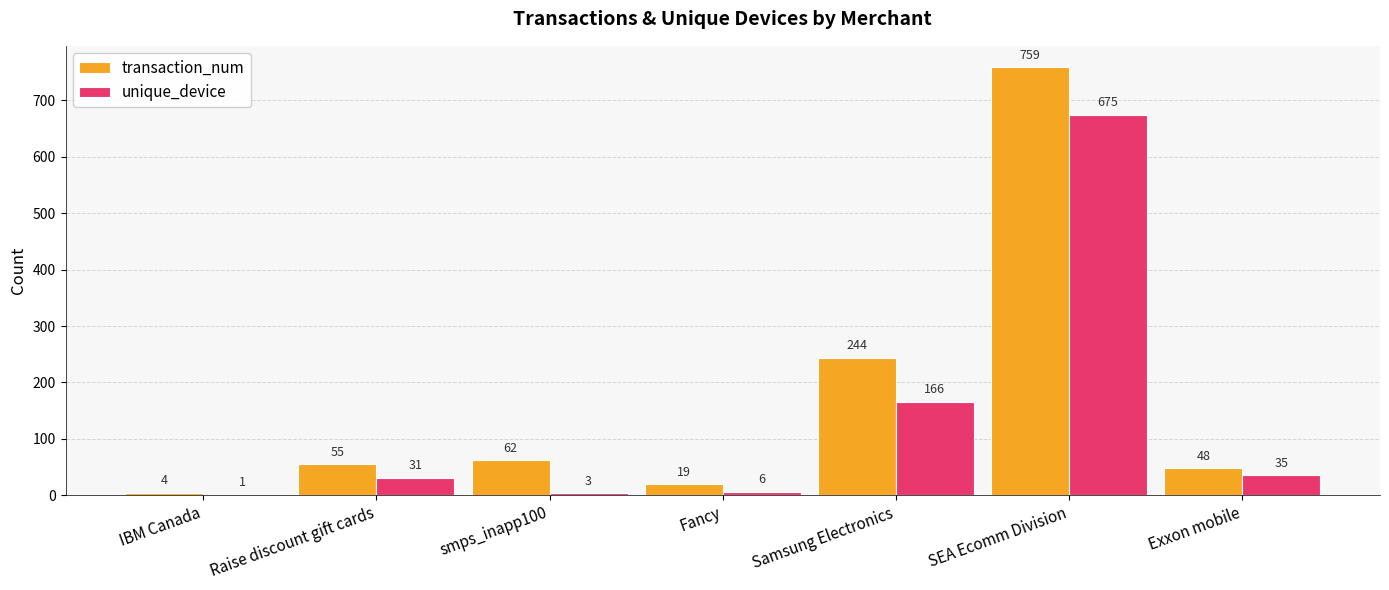

Is the value of transaction_num at Fancy greater than the value of unique_device at Fancy?

Yes